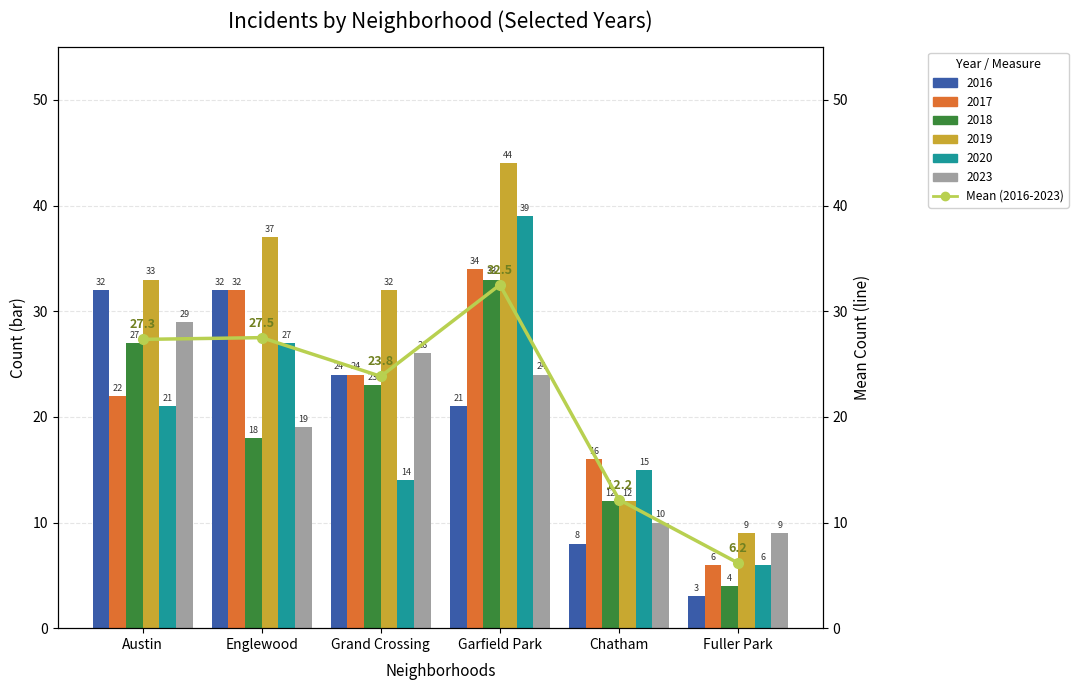

Which category has the lowest value across all series?

Fuller Park